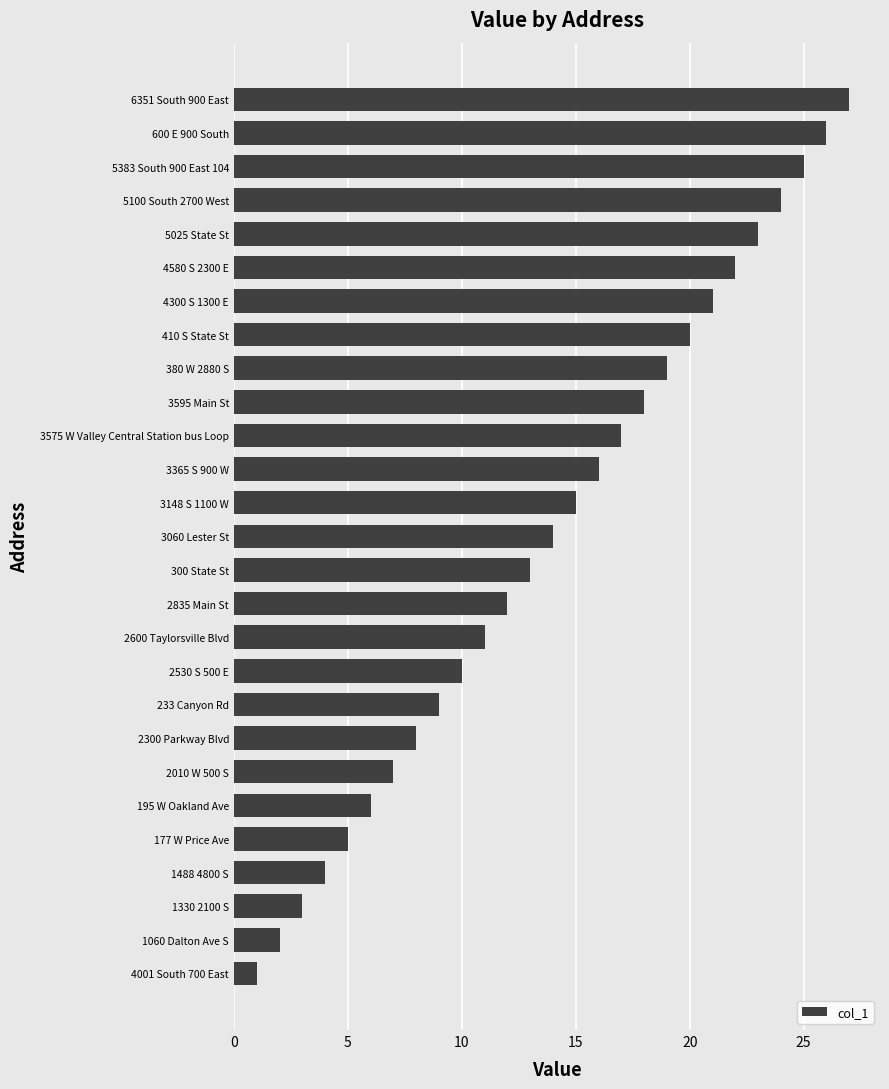

What is the difference between the maximum and minimum values?

26